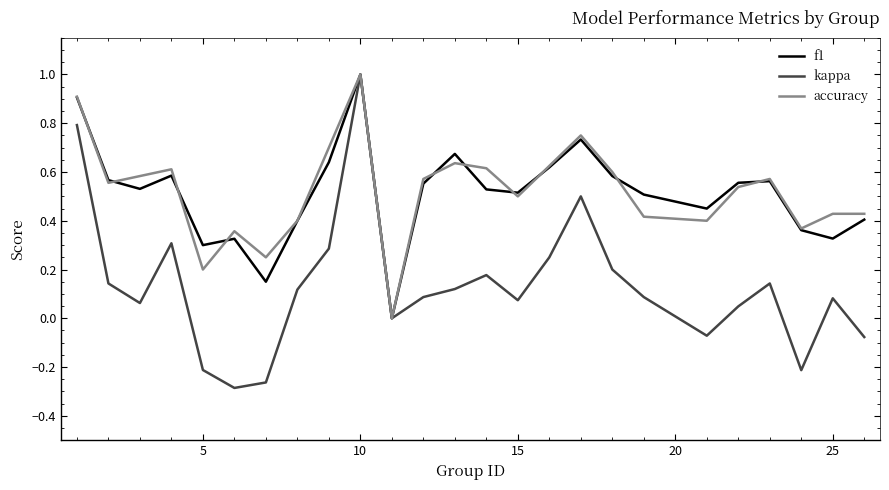

What is the maximum value shown in the chart?

1.0